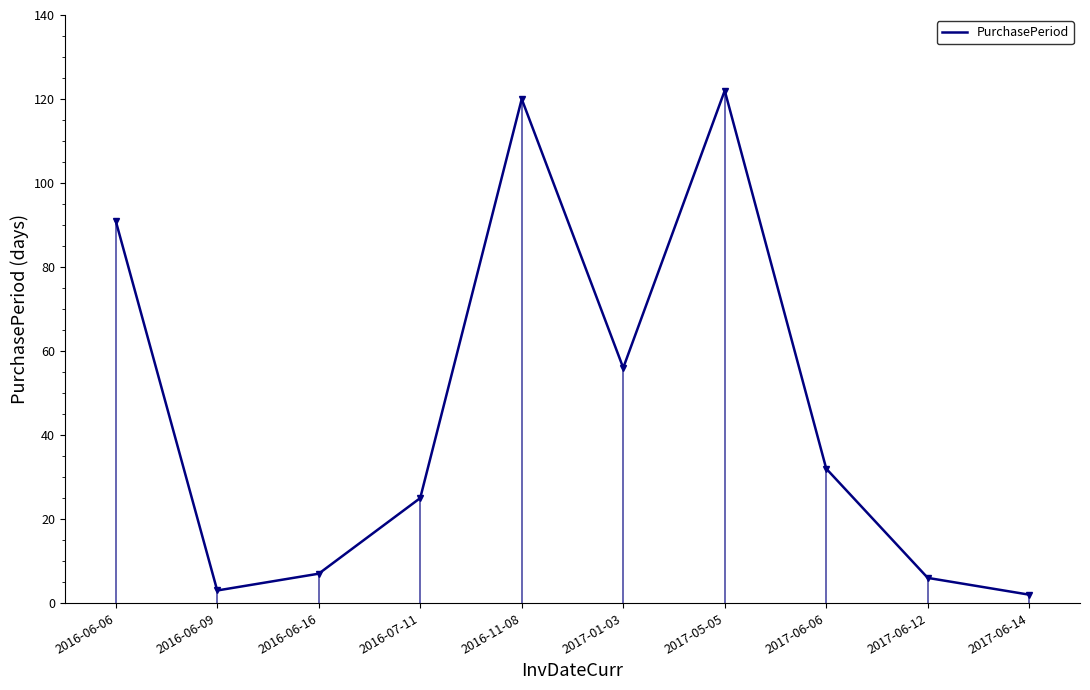

True or false: the data has more than 0 interior local peaks.

True